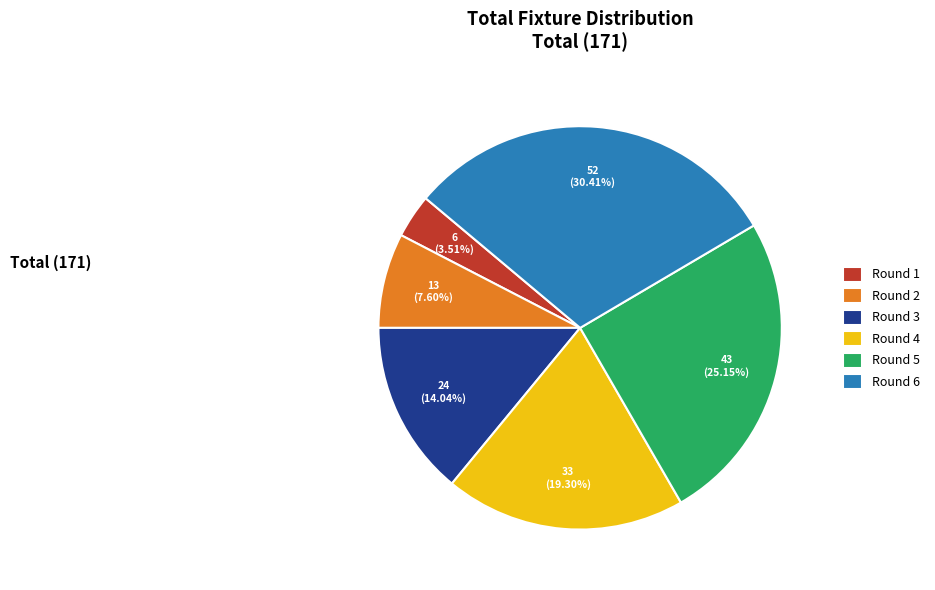

To the nearest percent, what is the difference between the Round 4 and Round 6 slice percentages?

11%